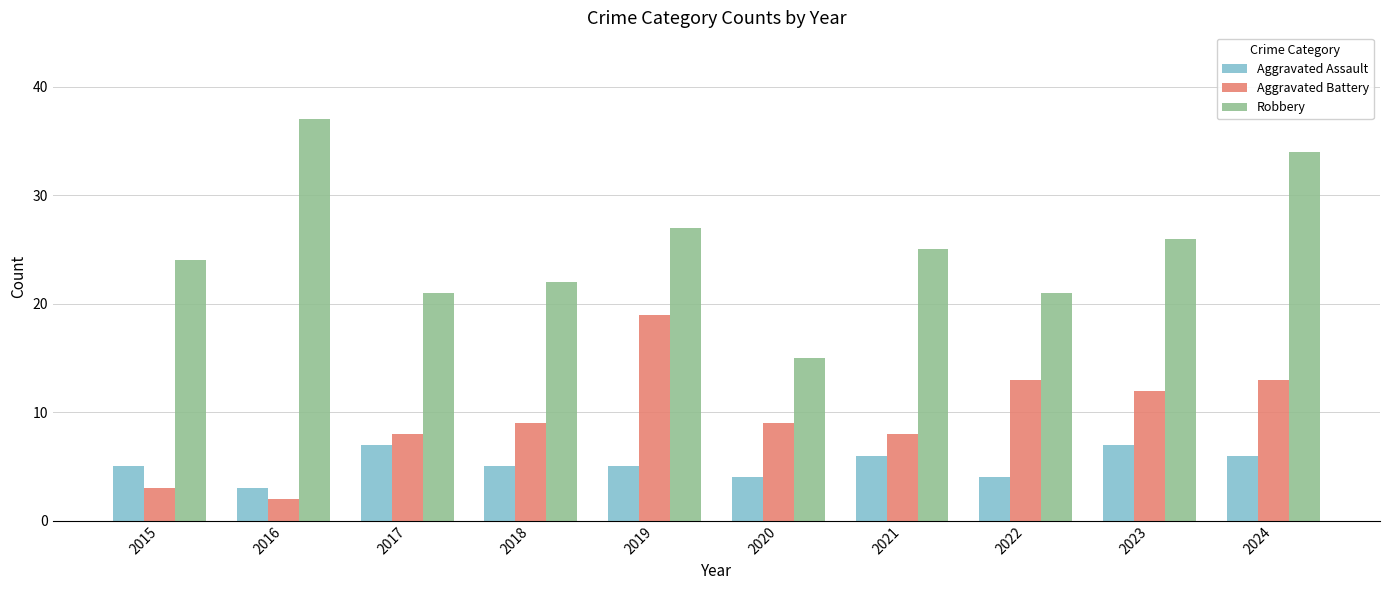

At which label does Robbery reach its minimum?

2020